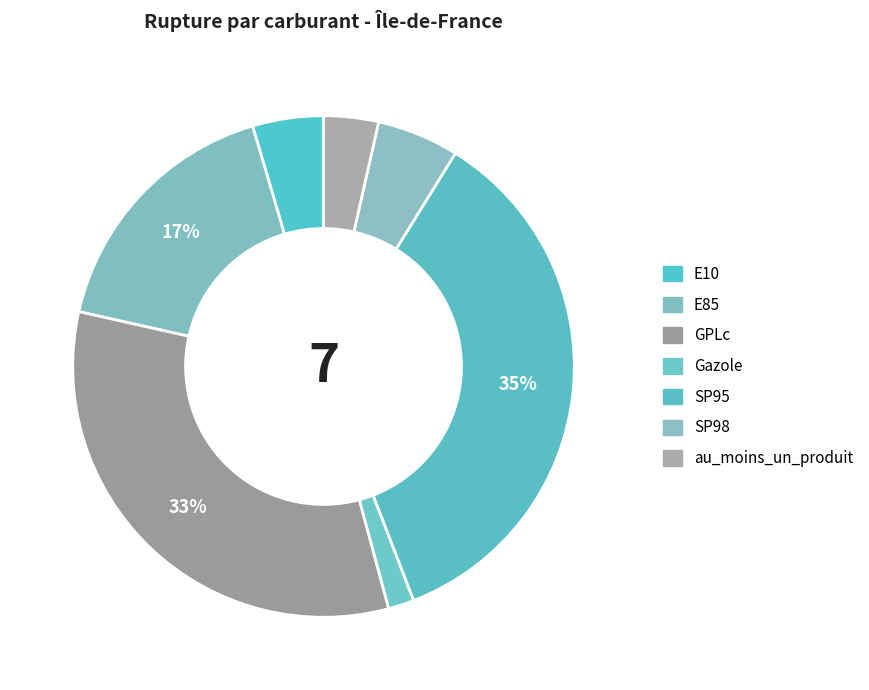

How many slices are in this pie chart?

7